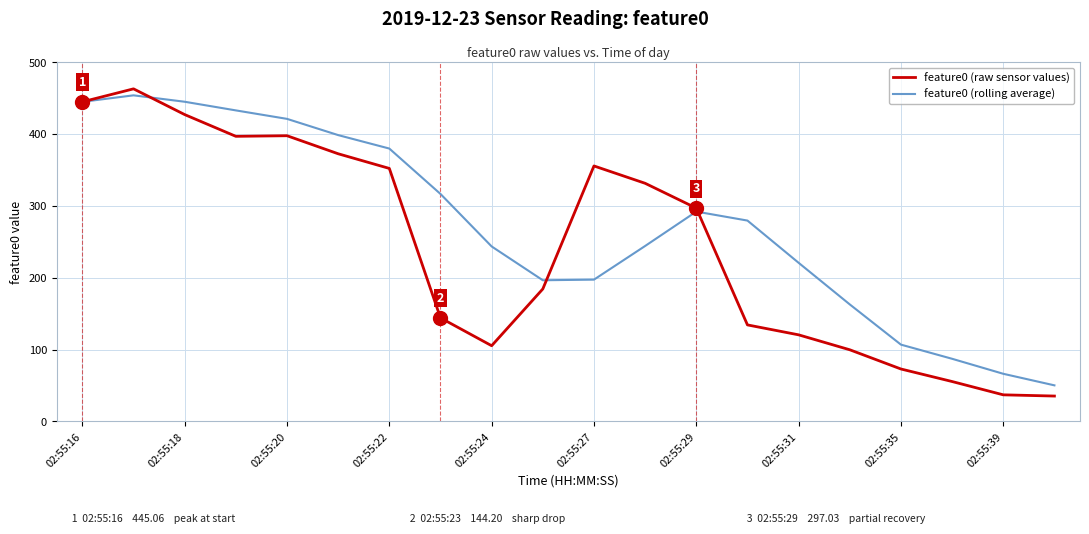

What are all the series names shown in the legend?

feature0 (raw sensor values), feature0 (rolling average)